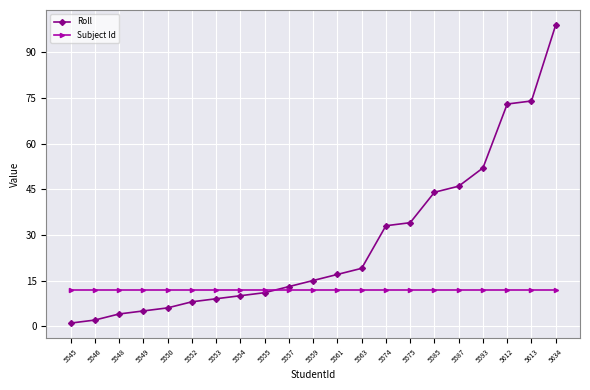

Does the chart display data point markers on the line(s)?

Yes